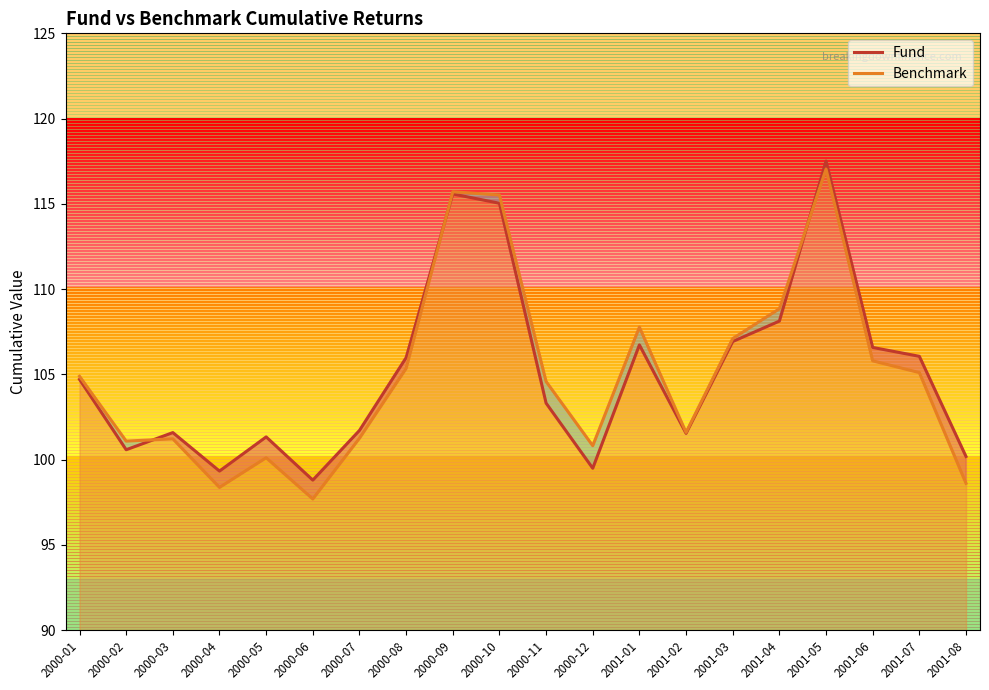

What position from the right is 2000-01?

20